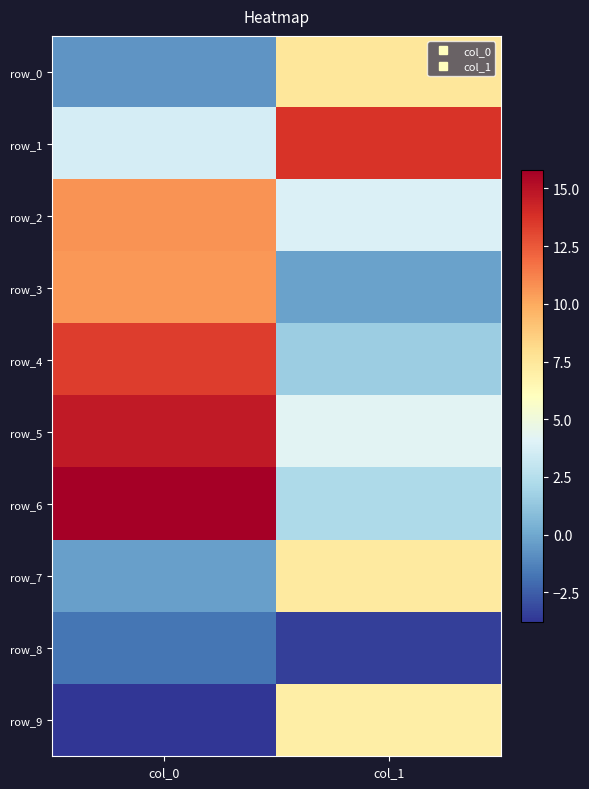

What is the difference between the maximum and minimum values in the row_0 series?

8.2